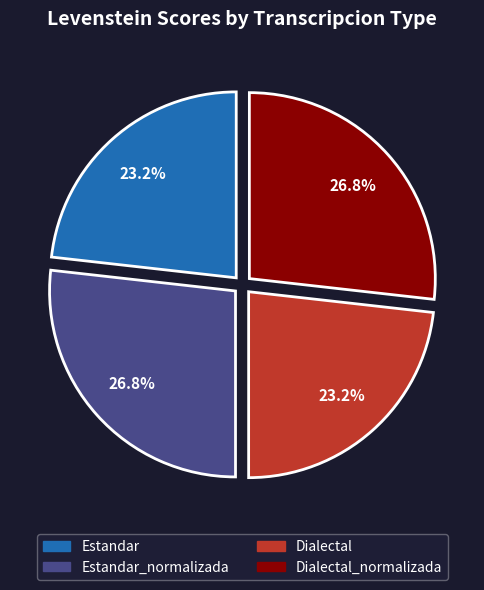

Is there any slice that represents more than half of the pie?

No